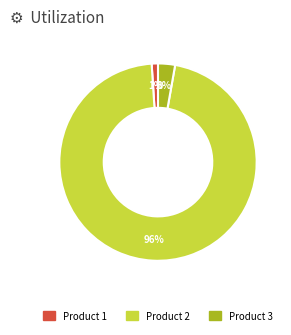

Which slice is the smallest?

Product 1